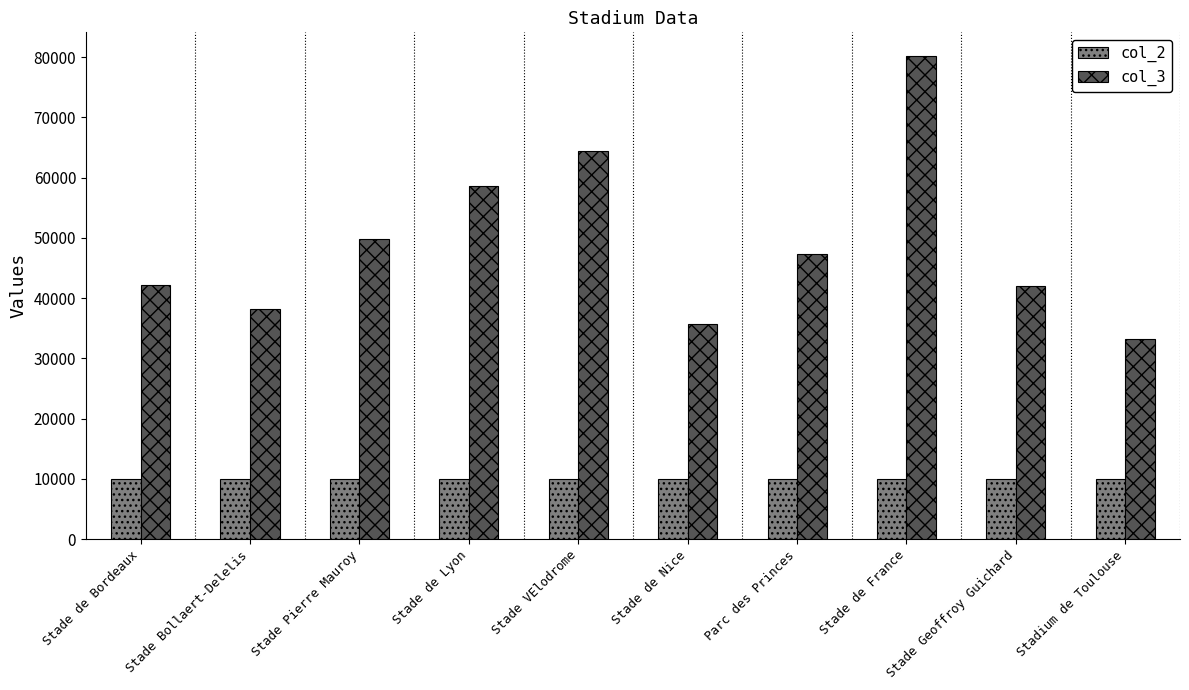

What is the sum of all col_2 values?

100055